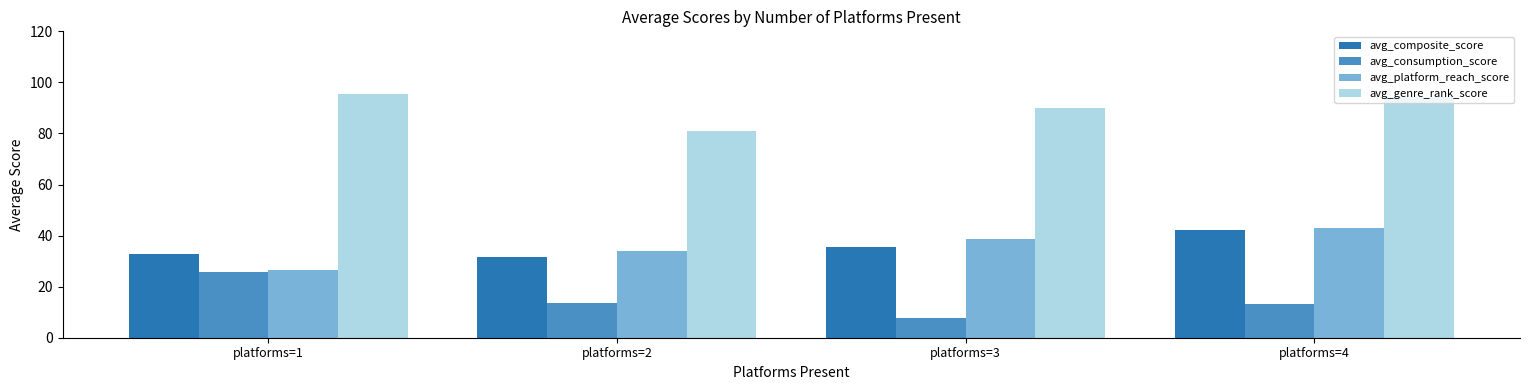

Count the number of categories in the chart.

4